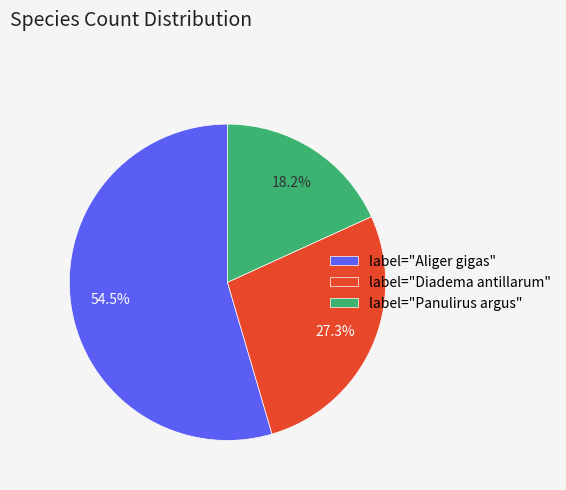

Between label="Panulirus argus" and label="Diadema antillarum", which is larger?

label="Diadema antillarum"